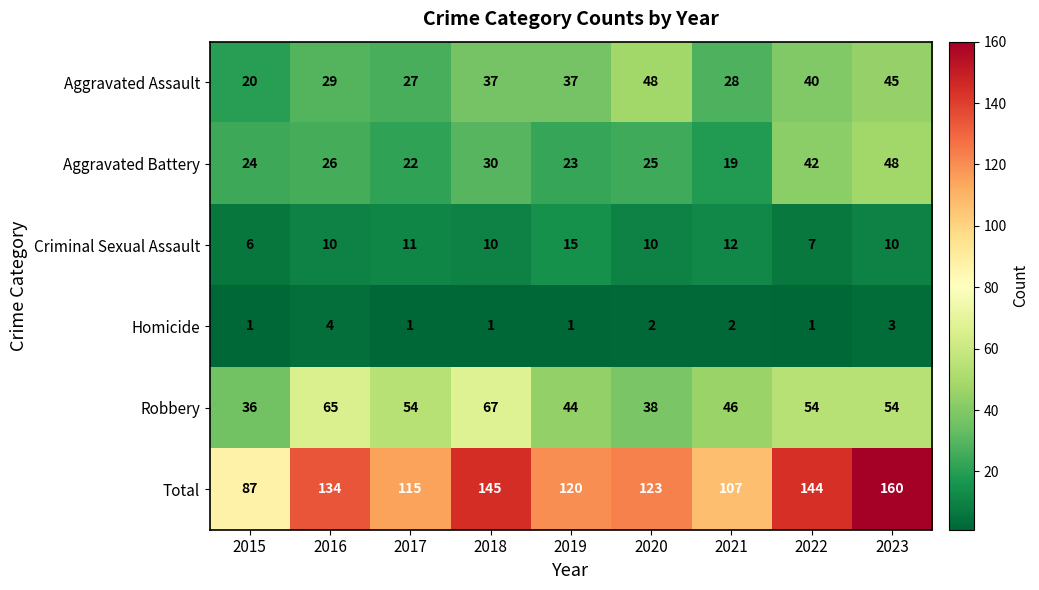

The value of Total at 2022 is 32. True or false?

False